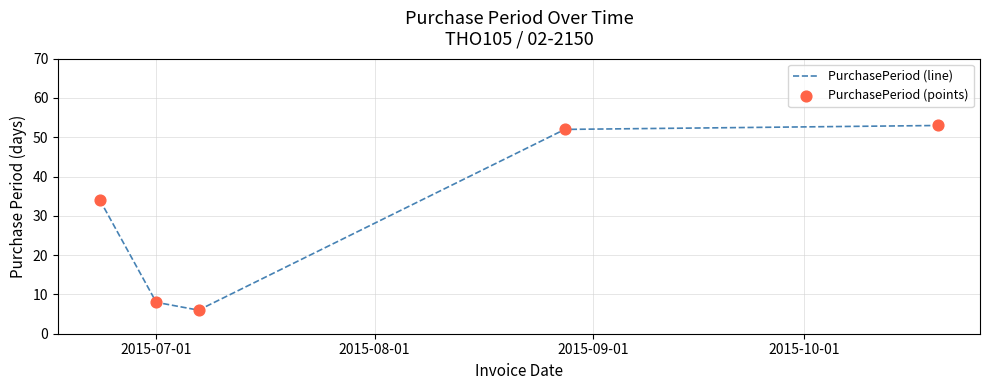

What is the minimum value shown in the chart?

6